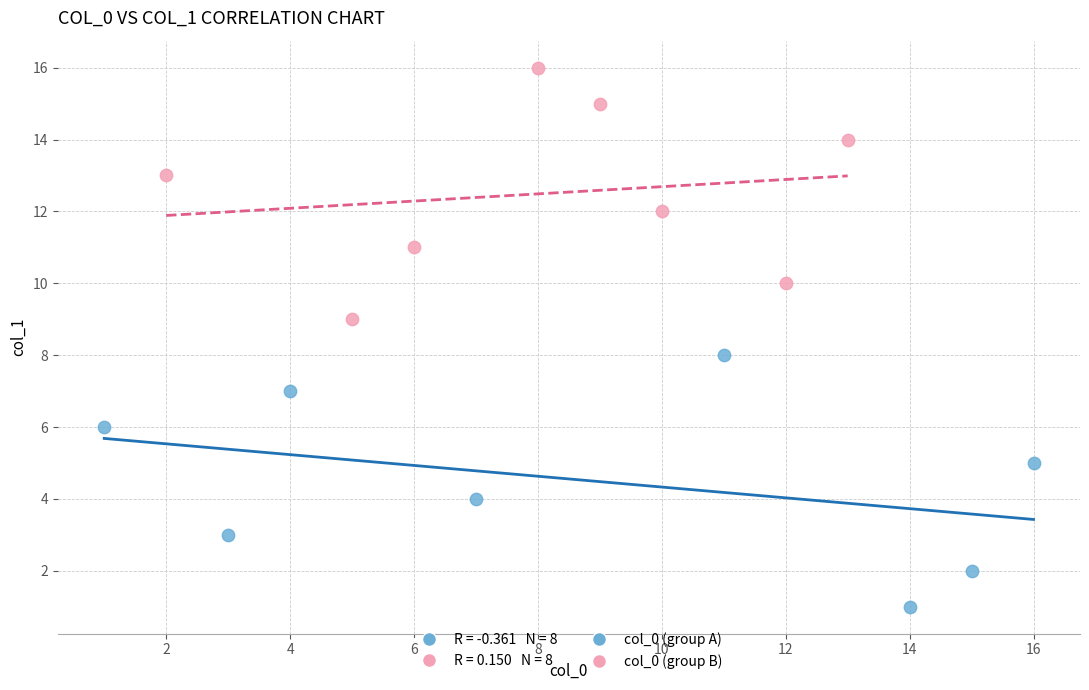

Which series reaches the minimum Y coordinate?

col_0 (group A)